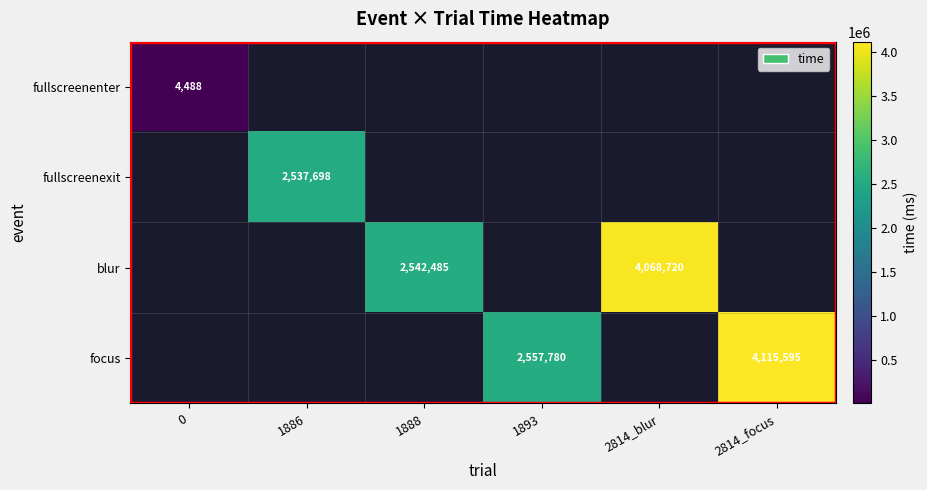

True or false: blur has a value of 4068720 at 2814_blur.

True